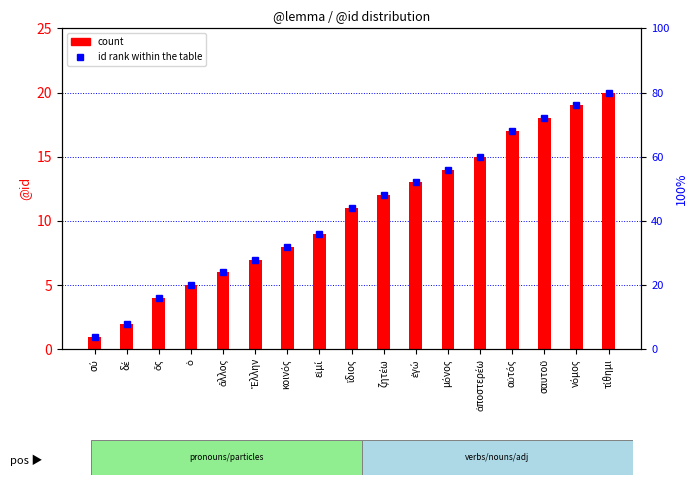

What is the maximum value shown in the chart?

20